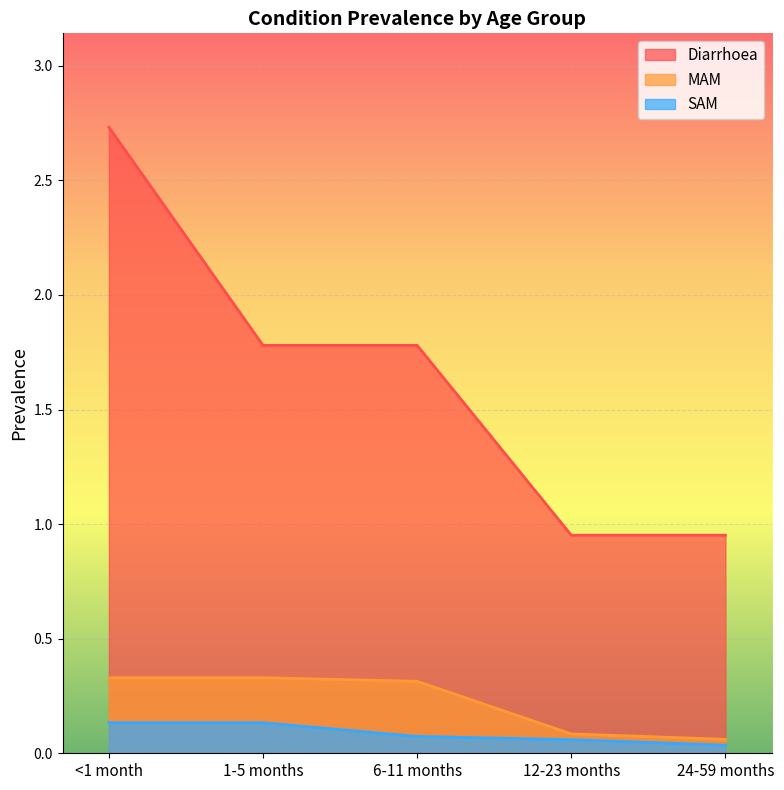

What is the label of the 2nd point from the left?

1-5 months